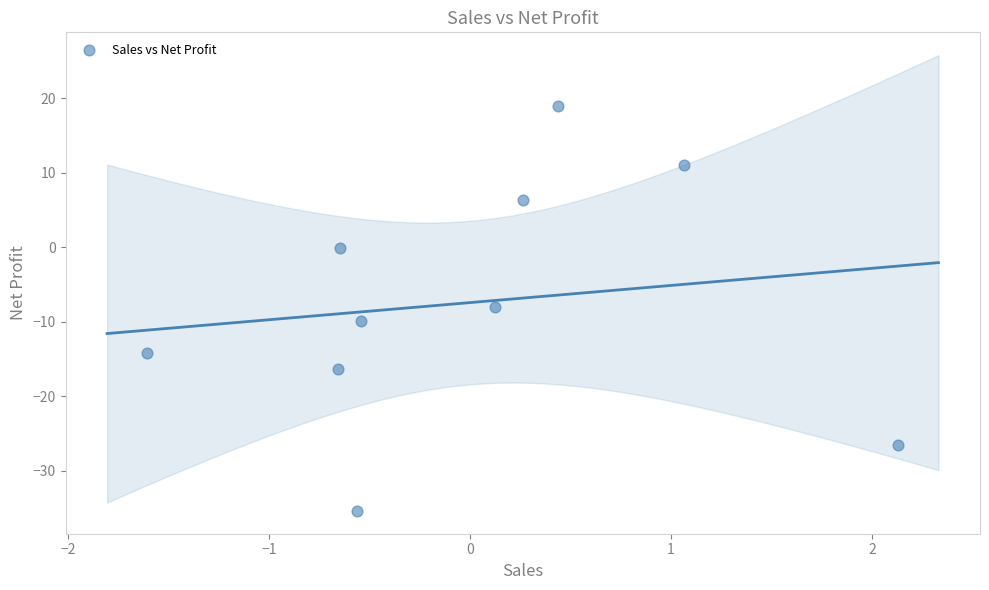

What is the range of X values (max minus min)?

3.7